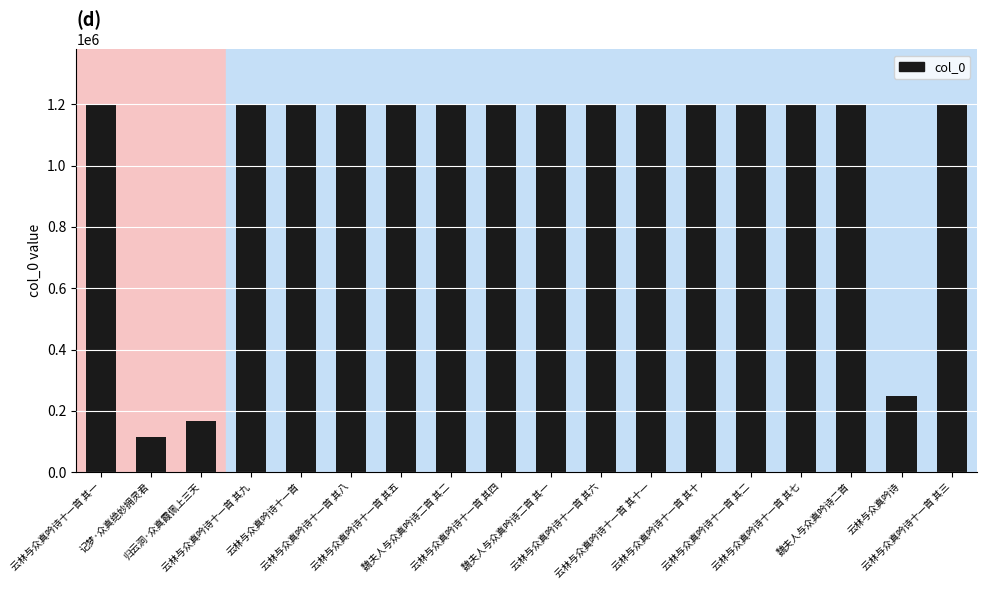

Are the bars horizontal?

No